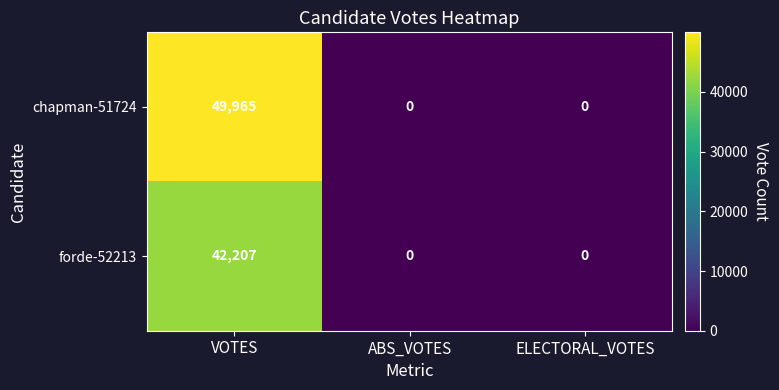

Which series has the largest range (max minus min)?

chapman-51724